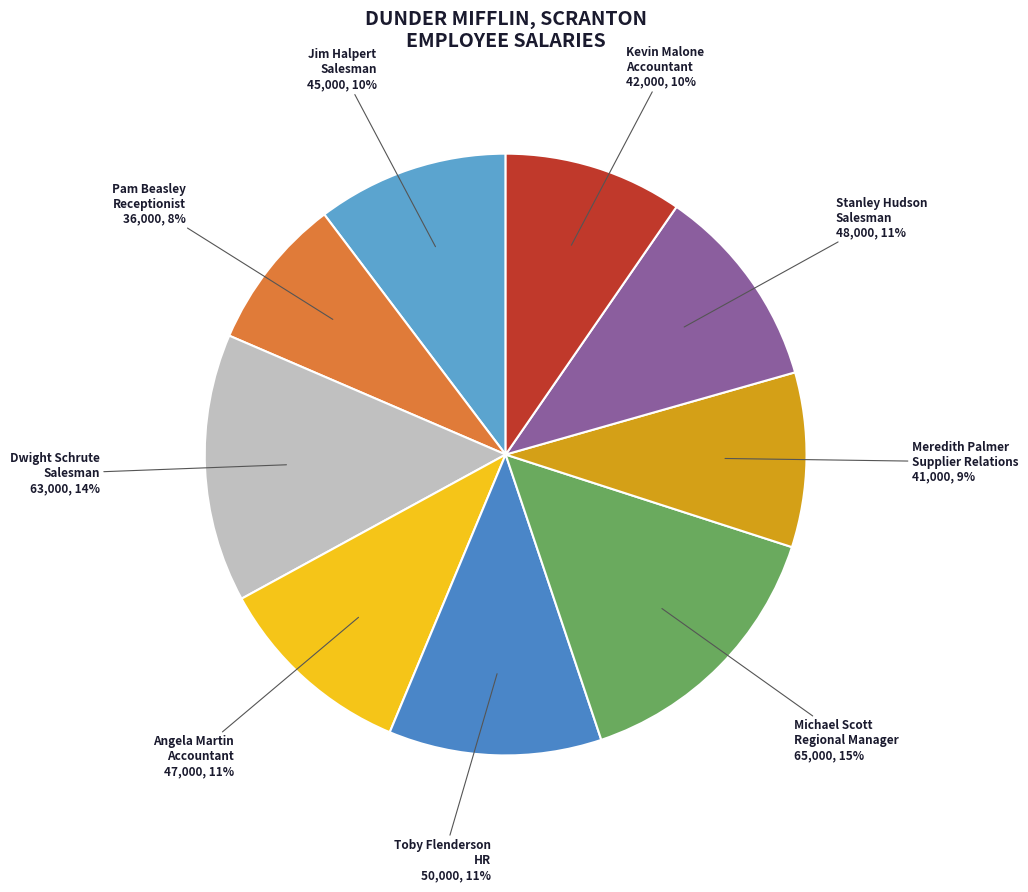

How many slices are in this pie chart?

9